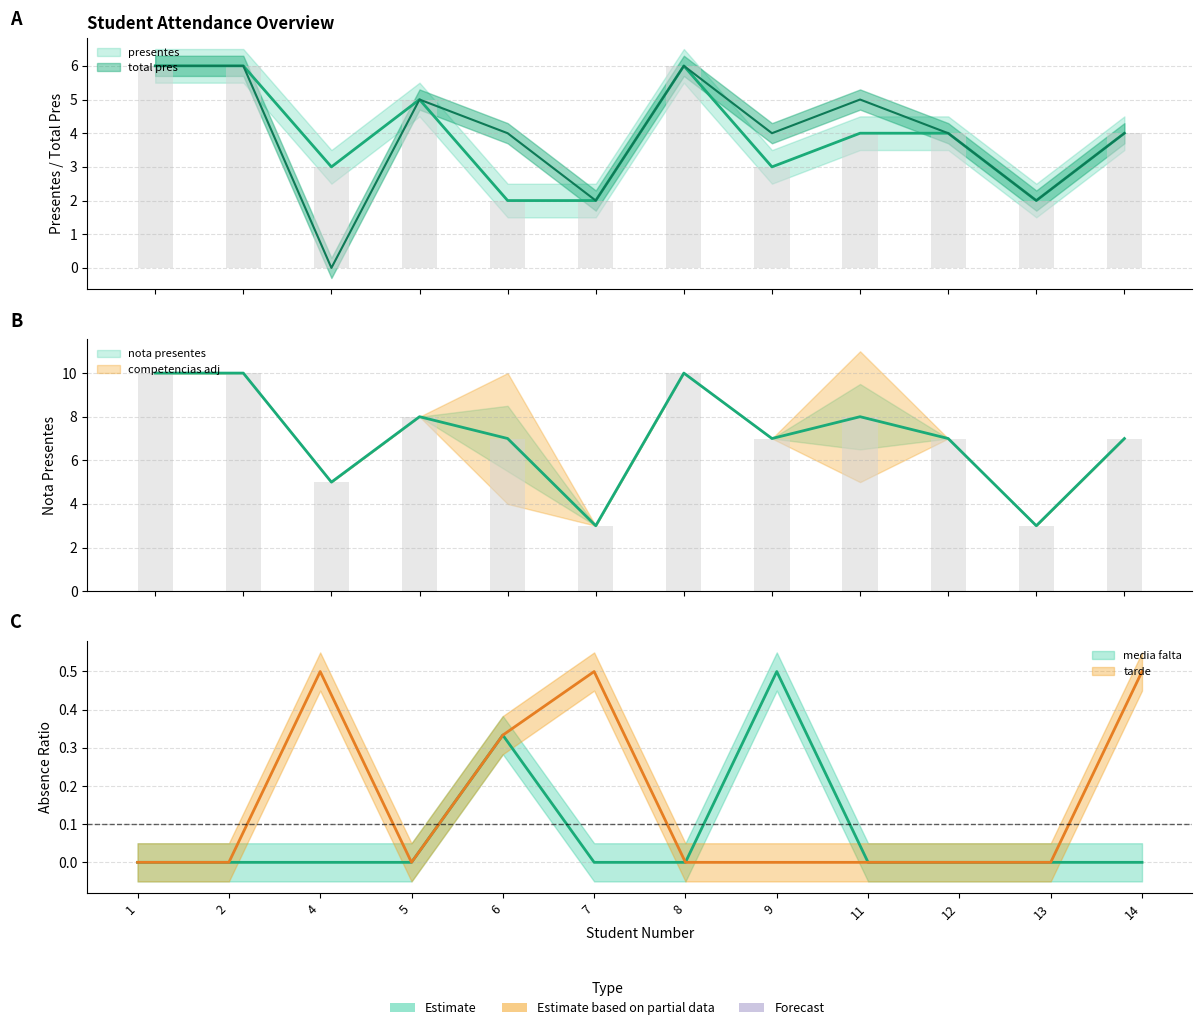

The value of total pres at 9 is 1.0. True or false?

False